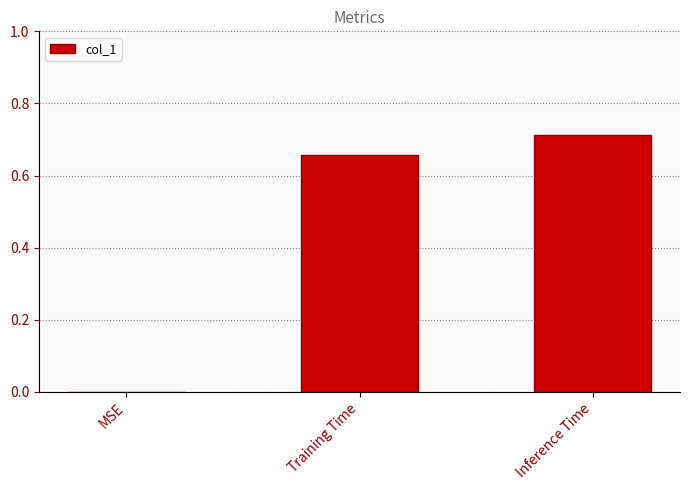

Is it true that the value at MSE is 0.0?

True